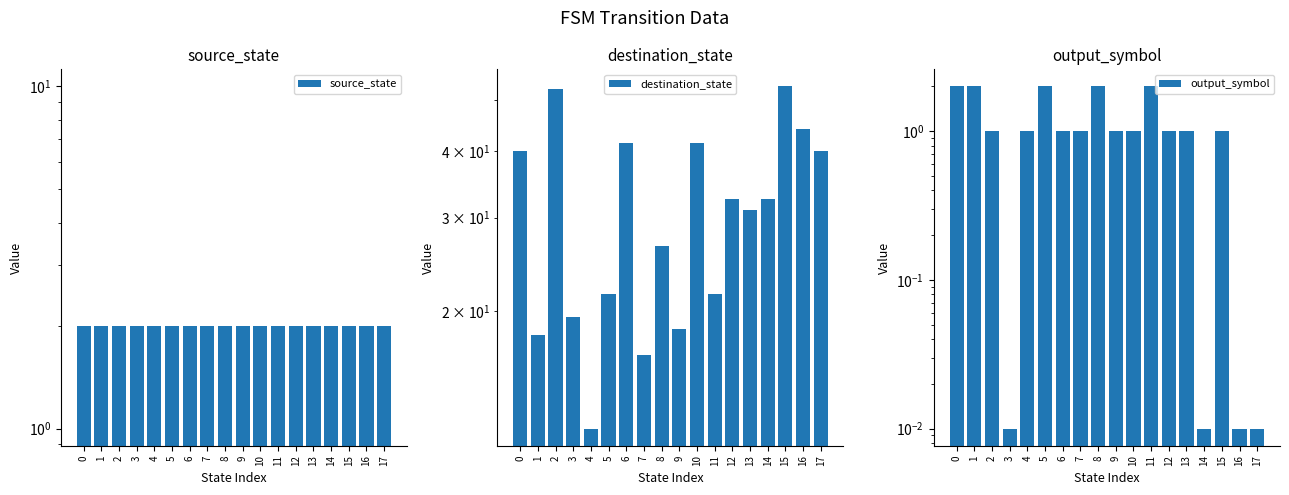

What is the difference between the destination_state values at 0 and 12?

7.5